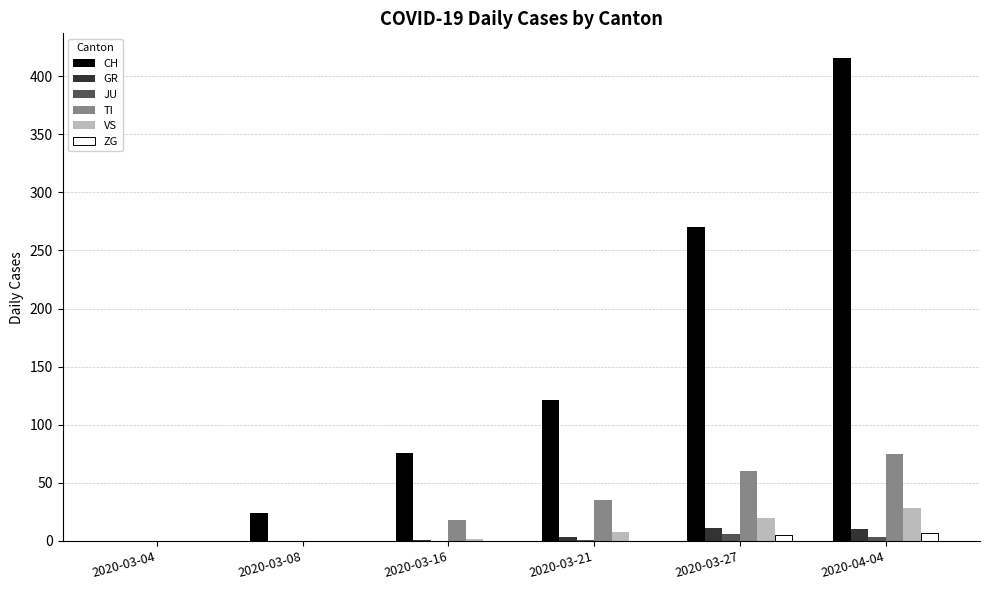

Between 2020-03-27 and 2020-04-04, which series saw the biggest shift?

CH